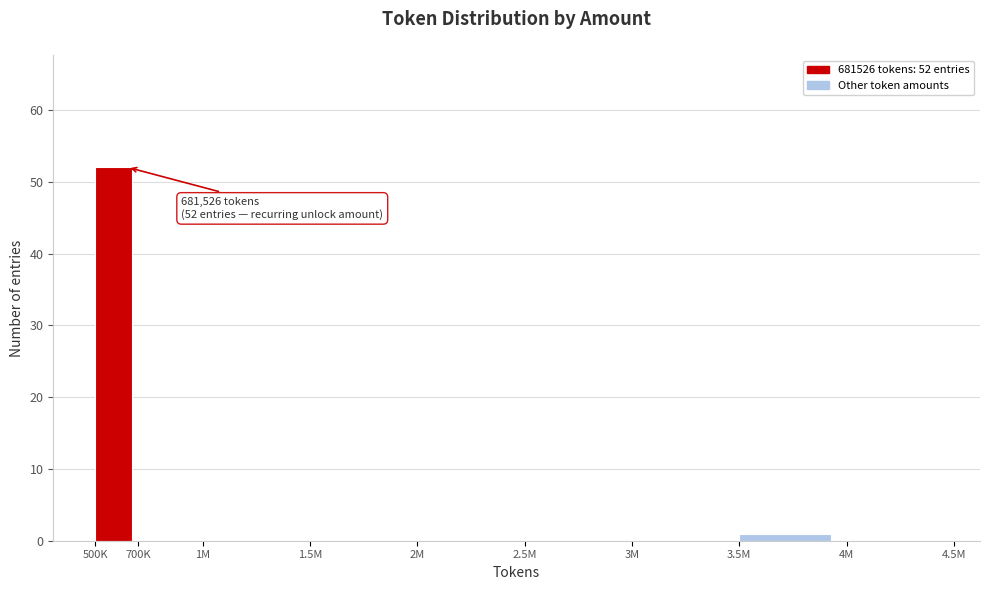

Reading right to left, extract all data points from this chart.

4M=0	3.5M=1	3M=0	2.5M=0	2M=0	1.5M=0	1M=0	700K=0	500K=52